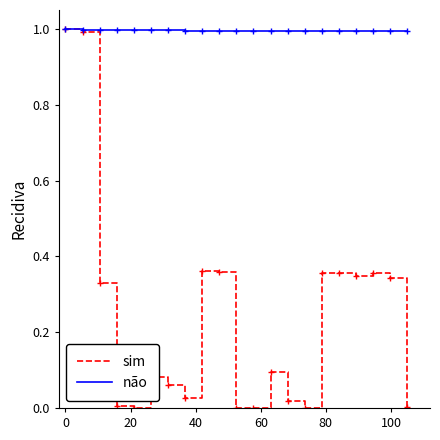

Rank the series by their average value, from lowest to highest.

sim, não